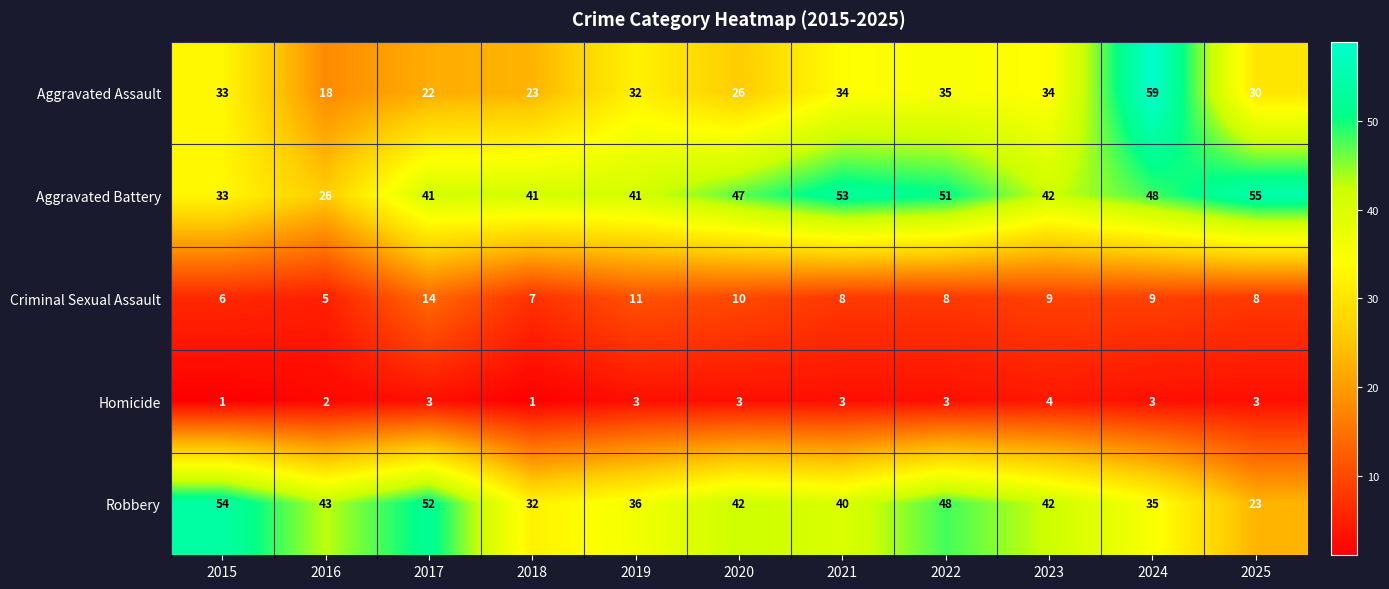

Count the number of categories in the chart.

11